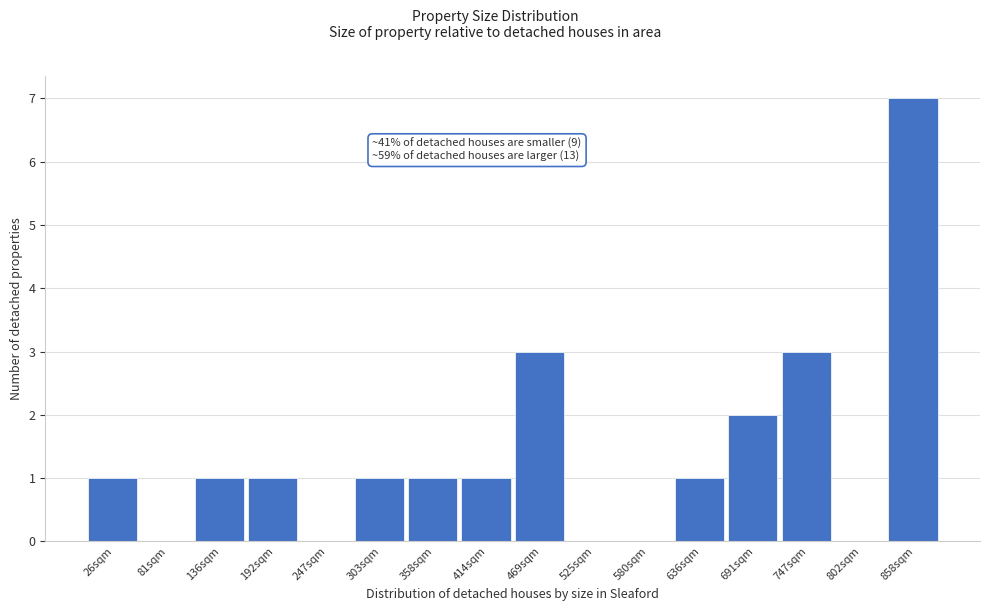

Reading right to left, extract all data points from this chart.

858sqm=7	802sqm=0	747sqm=3	691sqm=2	636sqm=1	580sqm=0	525sqm=0	469sqm=3	414sqm=1	358sqm=1	303sqm=1	247sqm=0	192sqm=1	136sqm=1	81sqm=0	26sqm=1